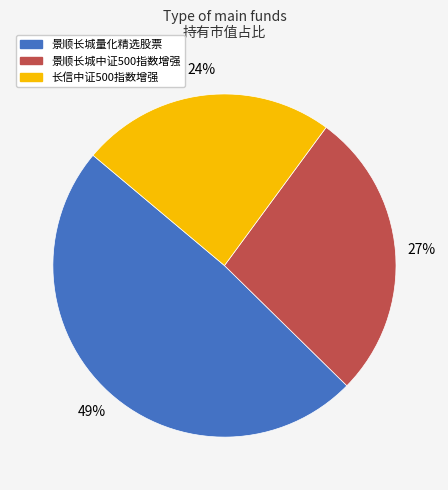

Does 长信中证500指数增强 represent more than half of the total?

No